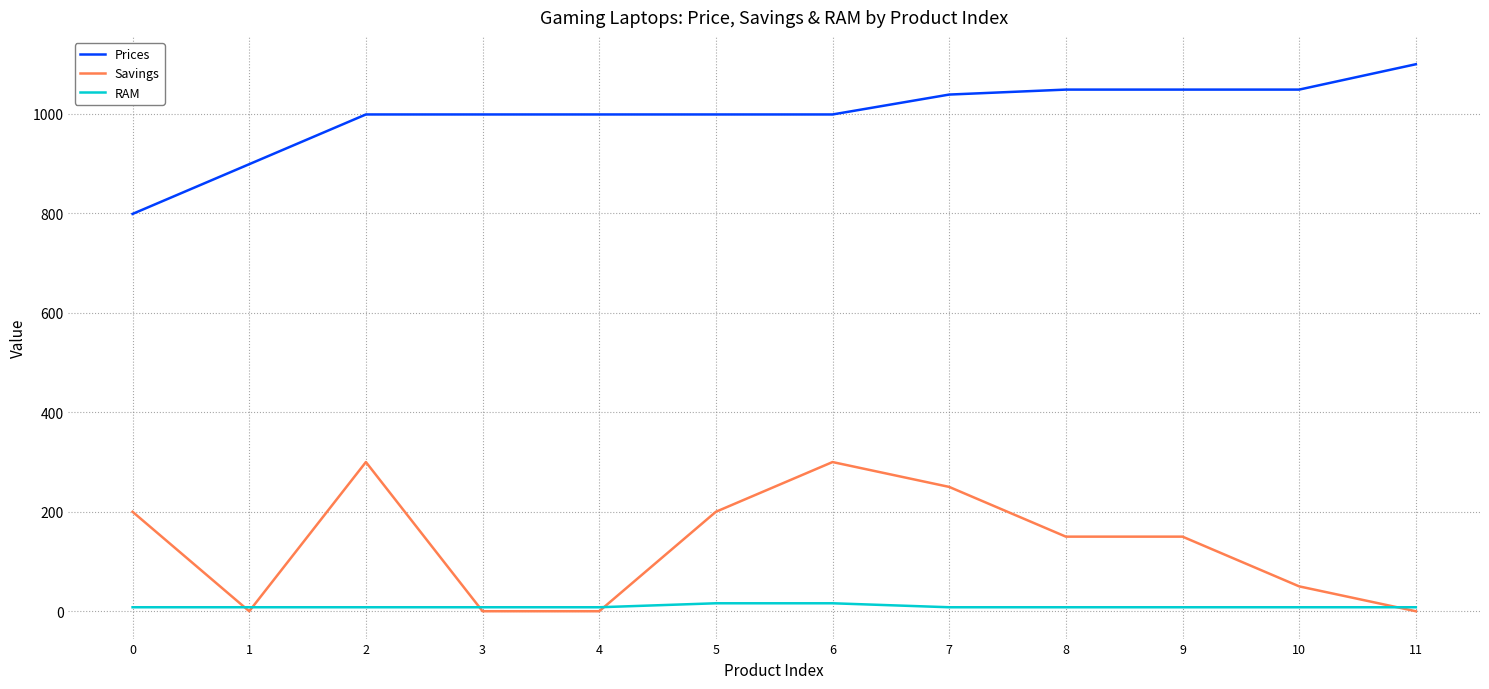

What is the total value across all series at 1?

907.0